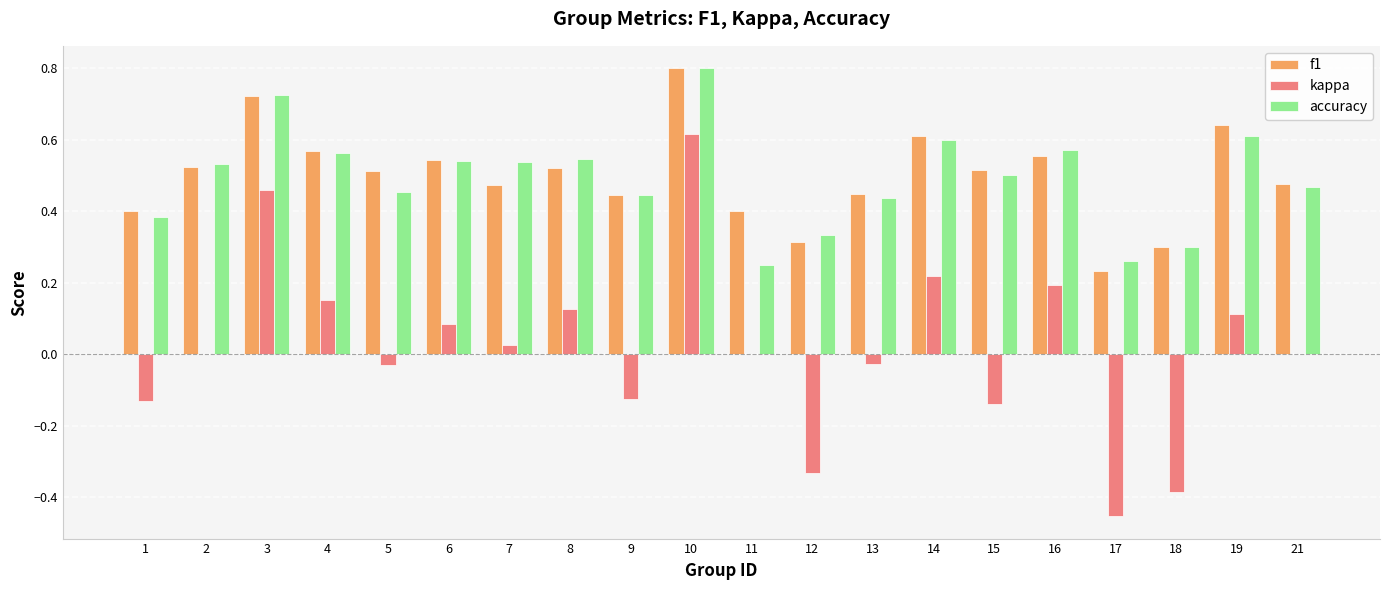

Between 1 and 19, which series saw the biggest shift?

kappa